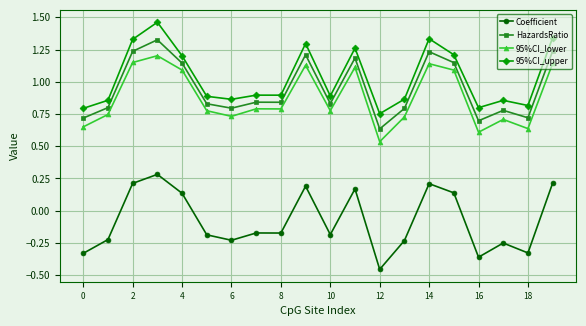

At how many categories does at least one series exceed 0?

20